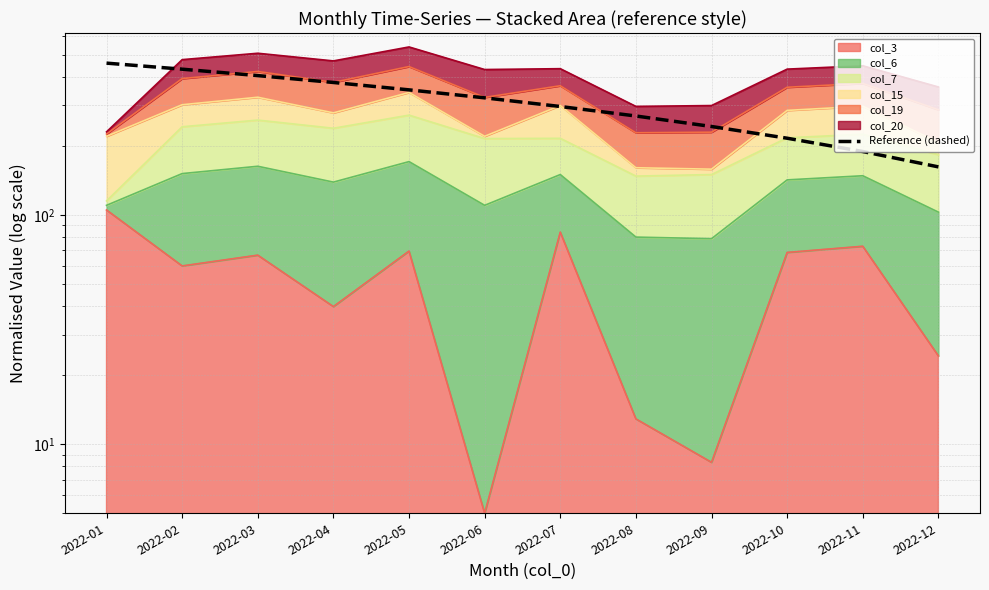

What is the greatest value displayed?

458.5